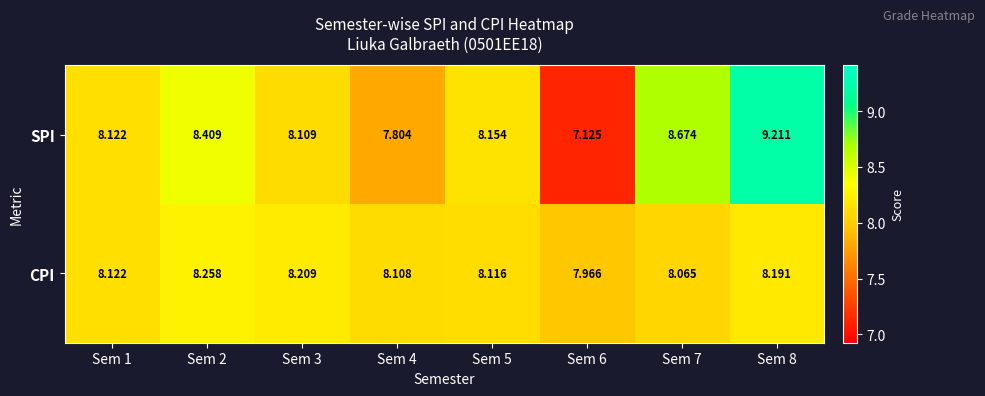

List the series in order of their overall mean, highest first.

SPI, CPI